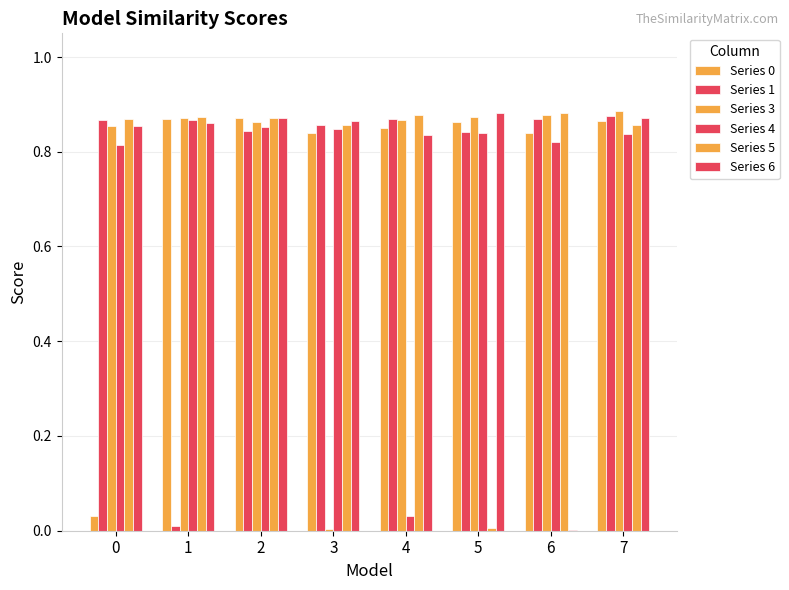

Are the bars horizontal?

No